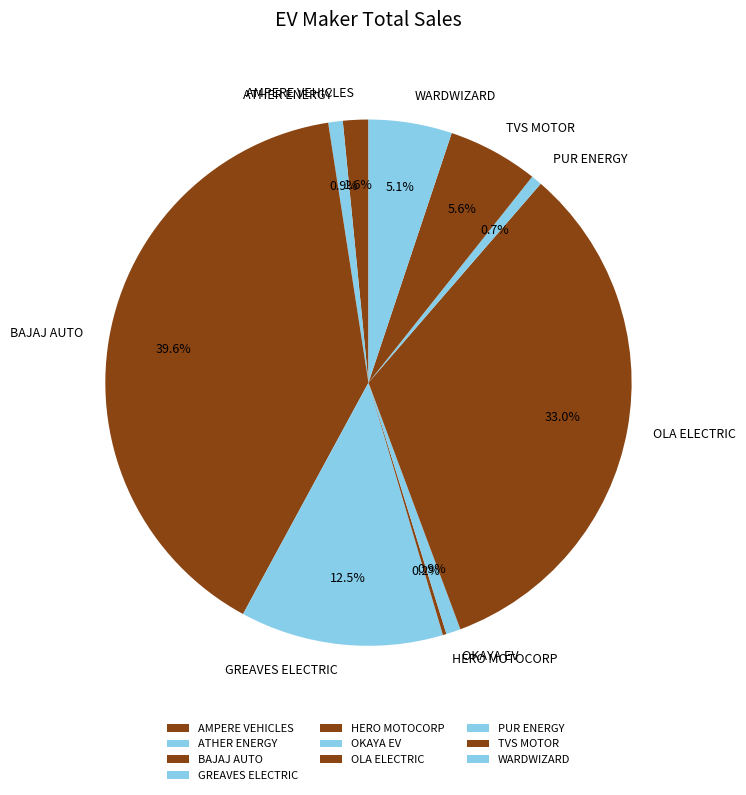

True or false: OLA ELECTRIC accounts for 33% of the total.

True